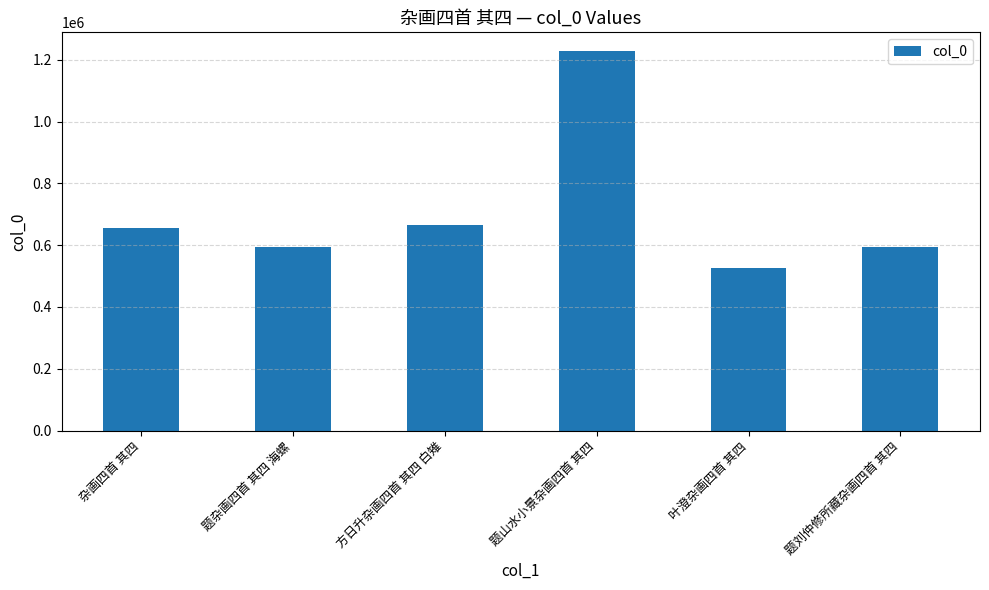

What is the difference between the values at 叶澄杂画四首 其四 and 方日升杂画四首 其四 白雉?

137923